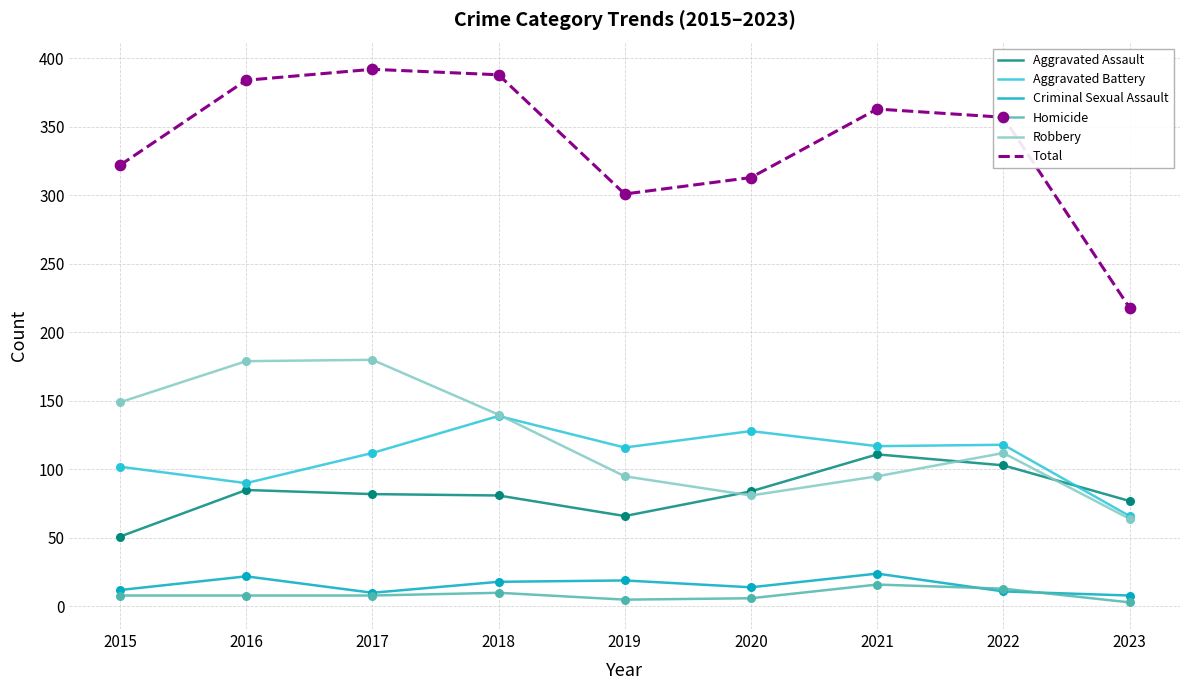

At how many categories does at least one series exceed 39?

9